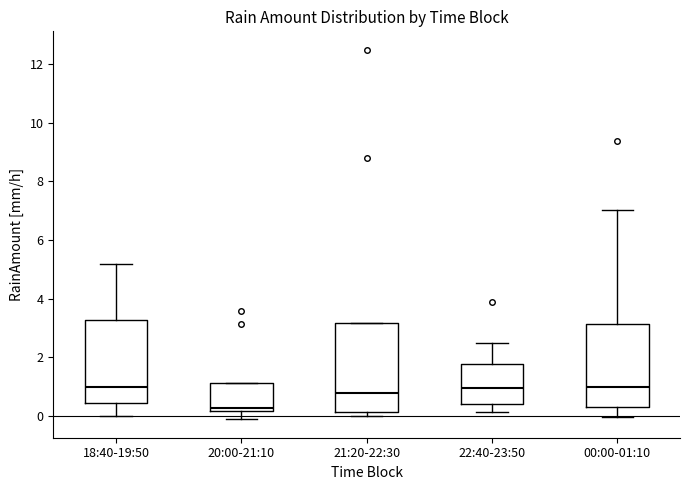

Reading left to right, read every box against the y-axis: the position of its median line, the range the box covers, and the ends of its whiskers. The values are not printed on the chart, so give them approximately, as read against the axis.

18:40-19:50: median 1.0, box 0.4 to 3.2, whiskers 0.0 to 5.2
20:00-21:10: median 0.2 (just above the box's lower edge), box 0.2 to 1.2, whiskers -0.2 to 1.2
21:20-22:30: median 0.8, box 0.2 to 3.2, whiskers 0.0 to 3.2
22:40-23:50: median 1.0, box 0.4 to 1.8, whiskers 0.2 to 2.4
00:00-01:10: median 1.0, box 0.4 to 3.2, whiskers 0.0 to 7.0